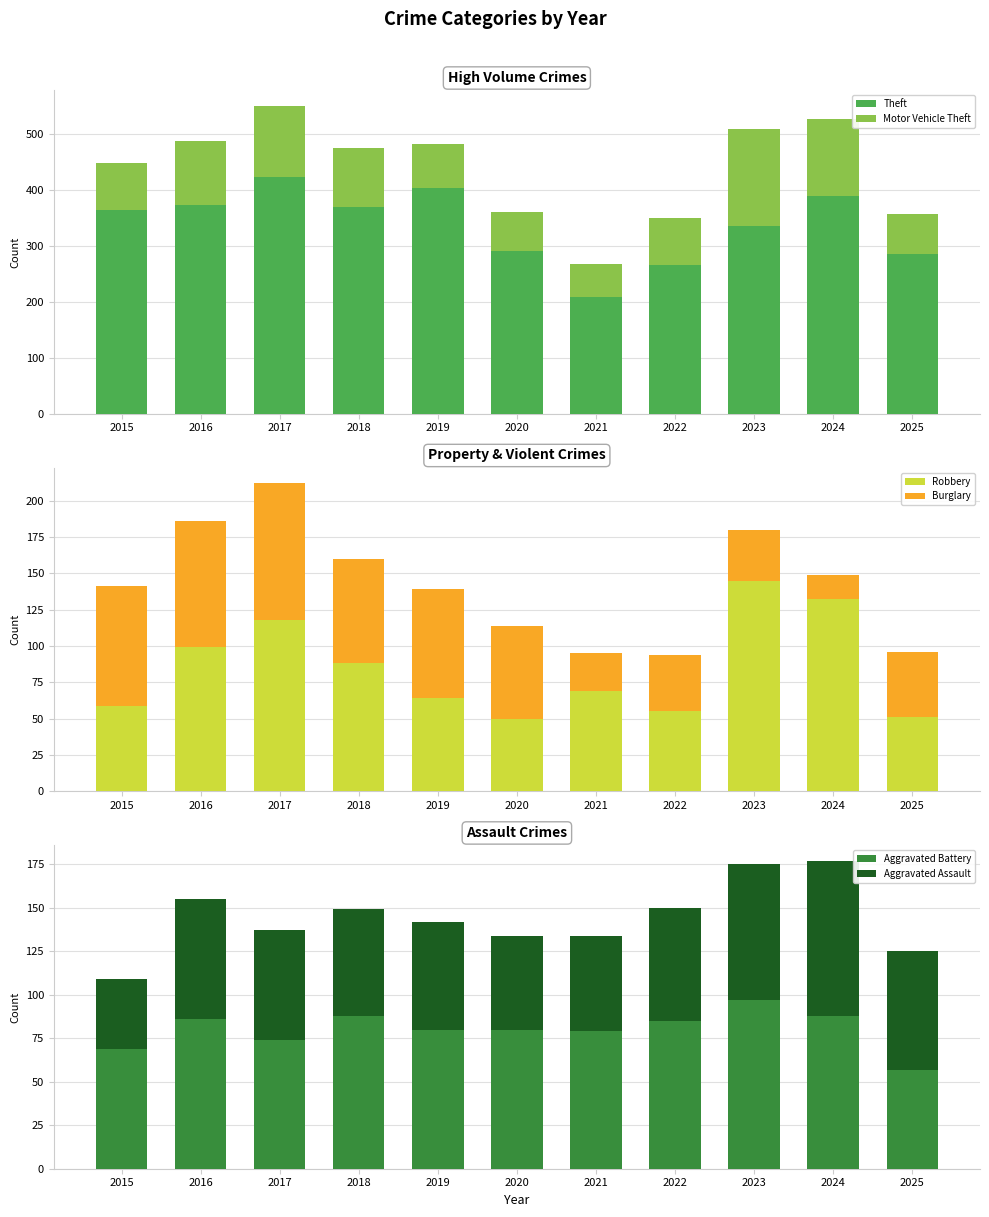

What is the difference between the maximum and second lowest values in the Motor Vehicle Theft series?

104